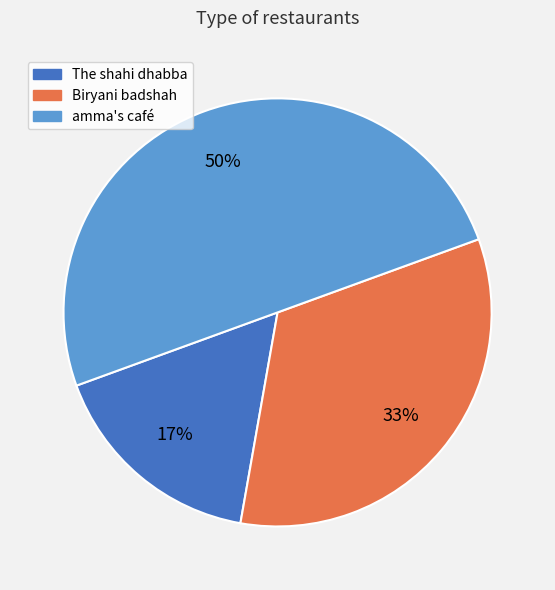

Is it true that Biryani badshah is 41% of the pie?

False